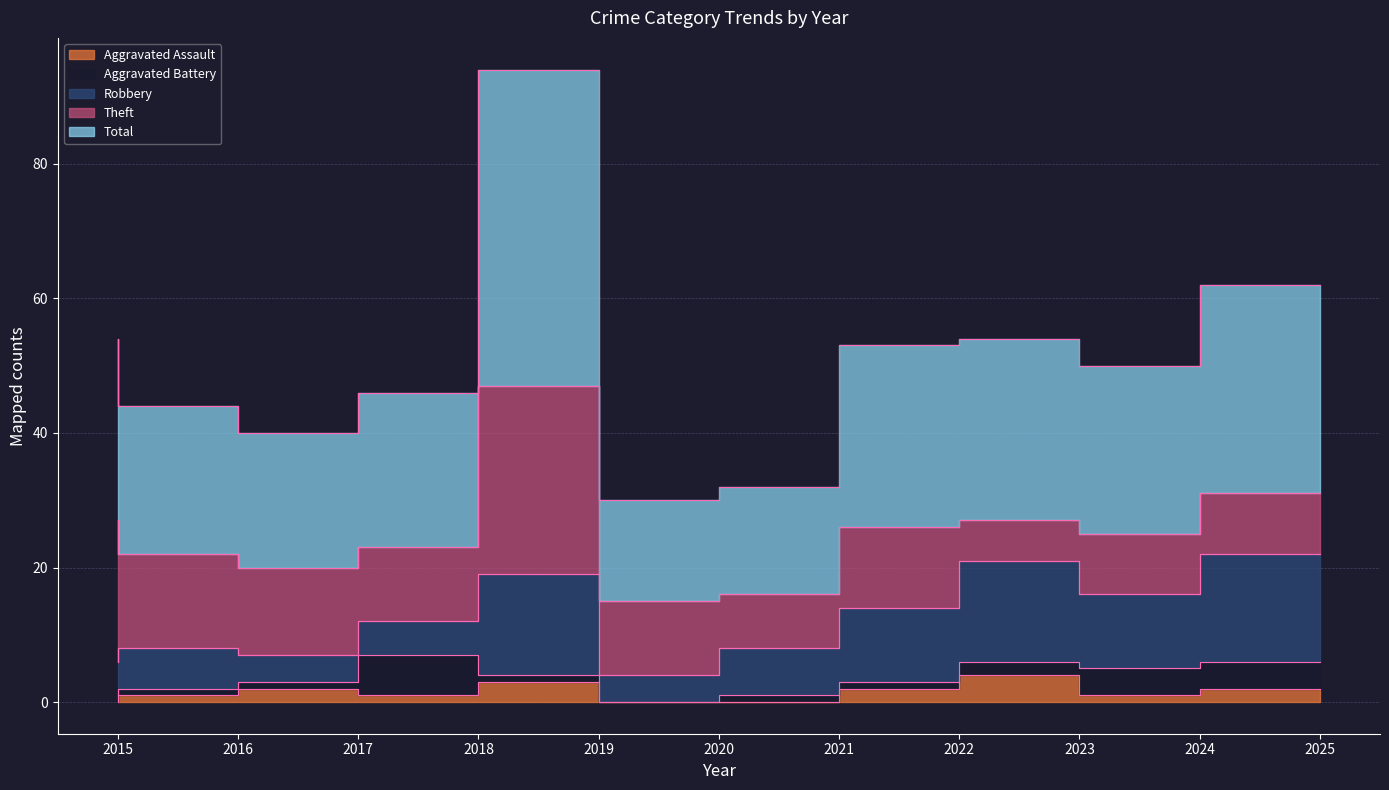

True or false: Theft and Aggravated Assault intersect in this chart.

False